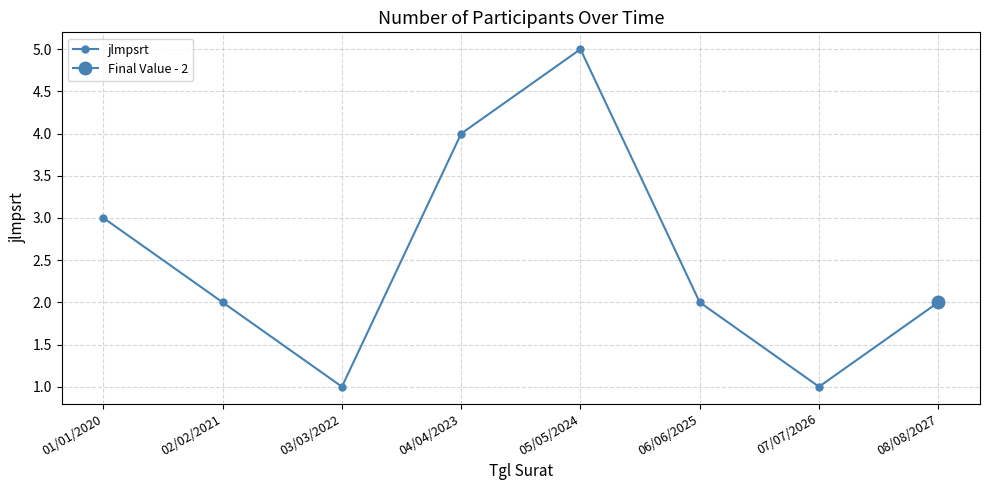

What is the value of the 1st point from the left?

3